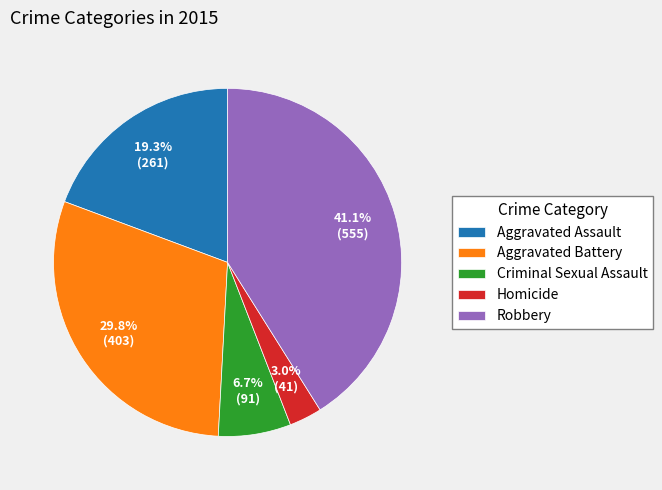

What portion of the pie excludes Aggravated Assault?

80.7%